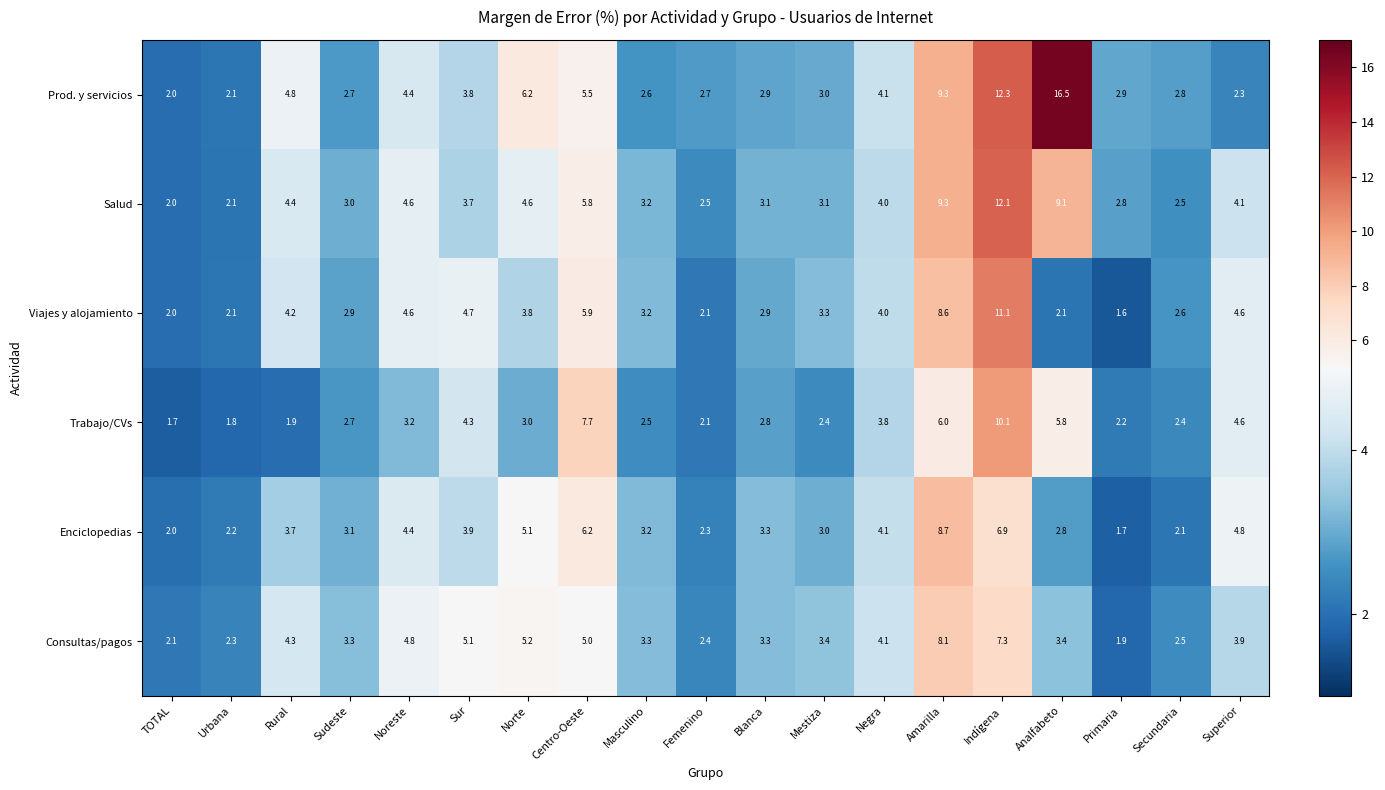

What value does the Consultas/pagos series have at Rural?

4.3